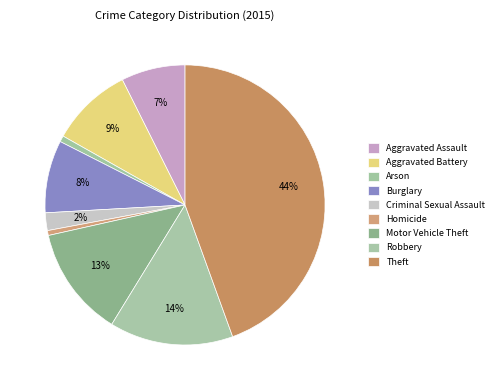

To the nearest percent, what is the difference between the largest and smallest slice percentages?

44%